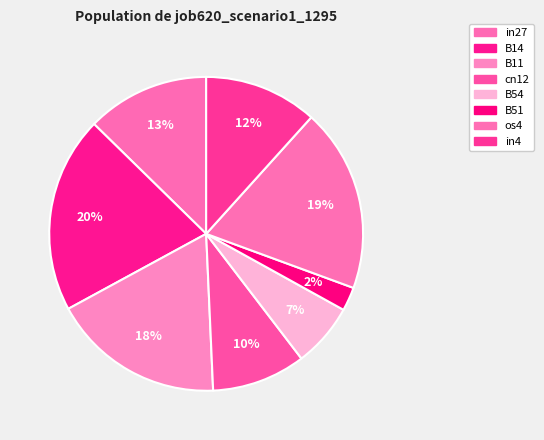

Is the sum of in27 and os4 greater than half?

No